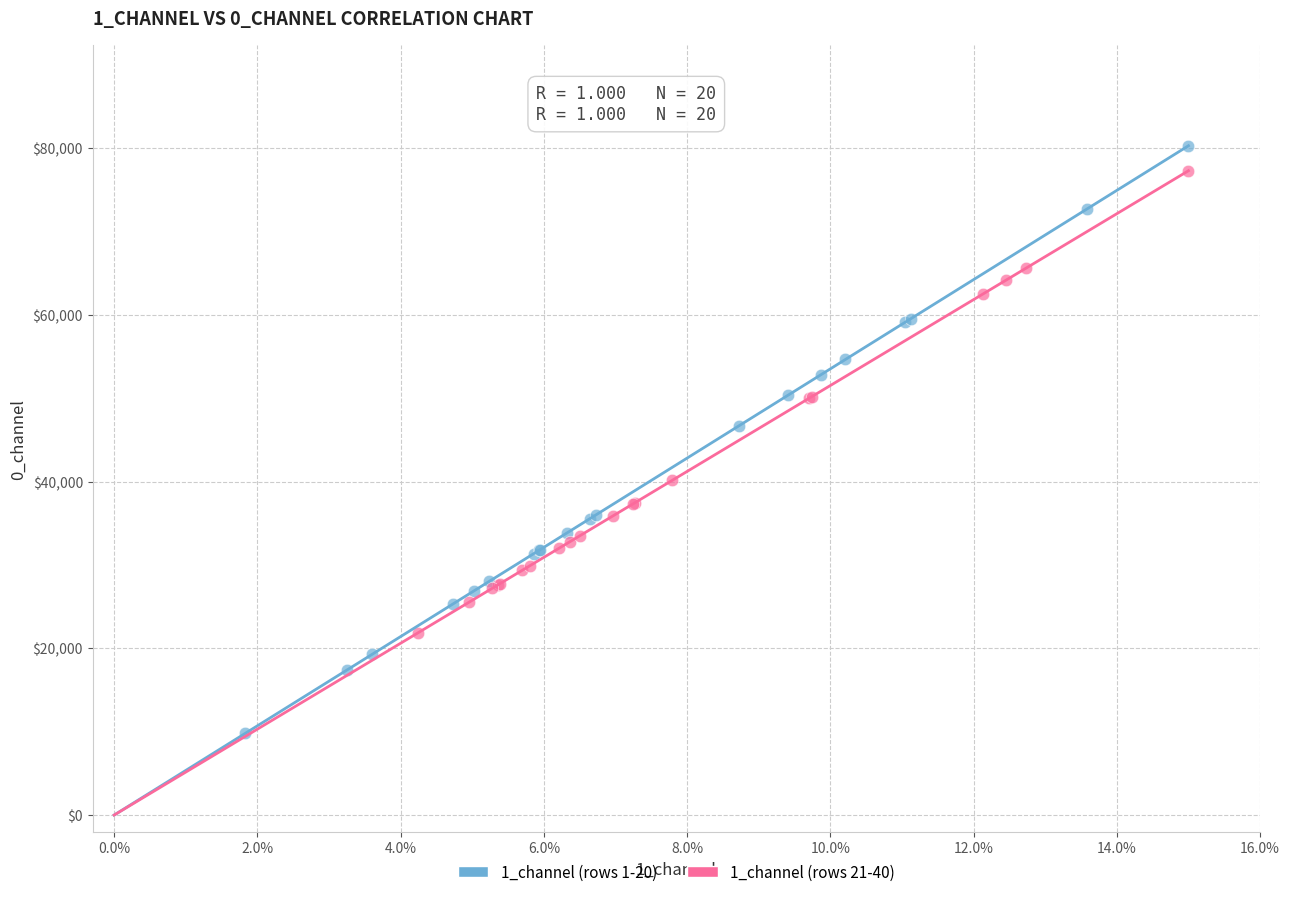

Which series contains the lowest Y value?

1_channel (rows 1-20)